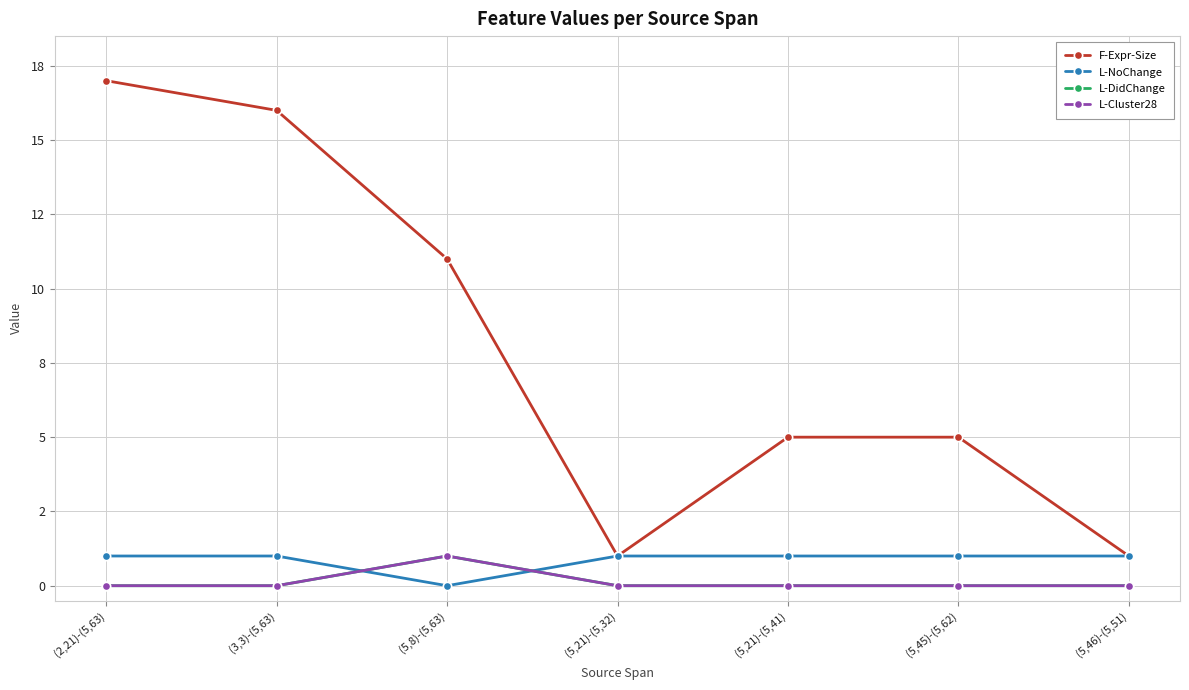

Does the chart have visible grid lines?

Yes